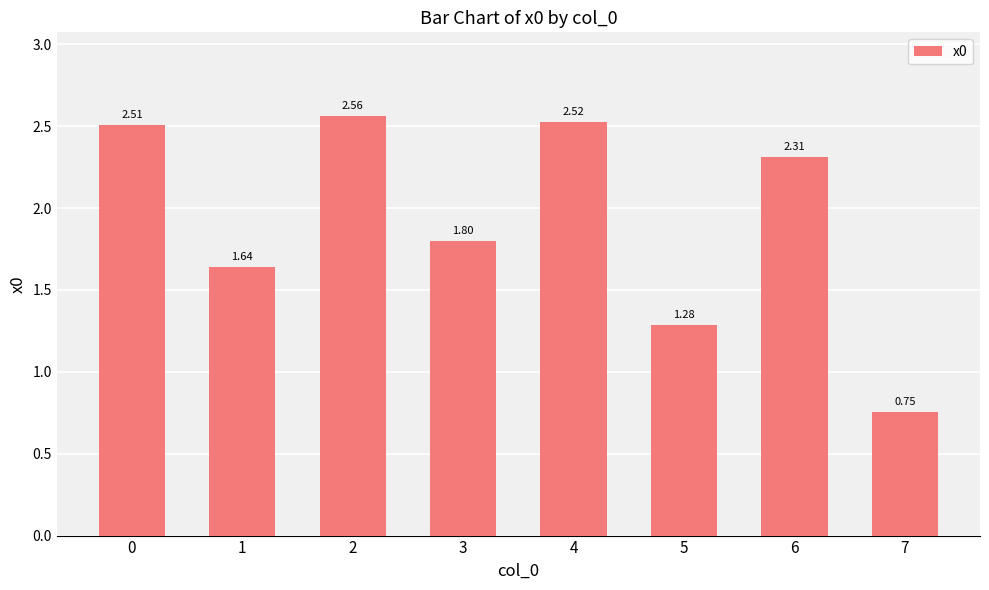

What is the ratio of the value at 4 to the value at 0?

1.0